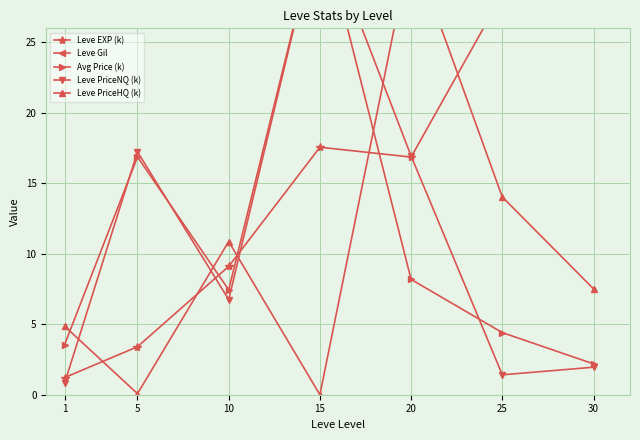

What is the lowest value of the Leve PriceNQ (k) series?

0.8